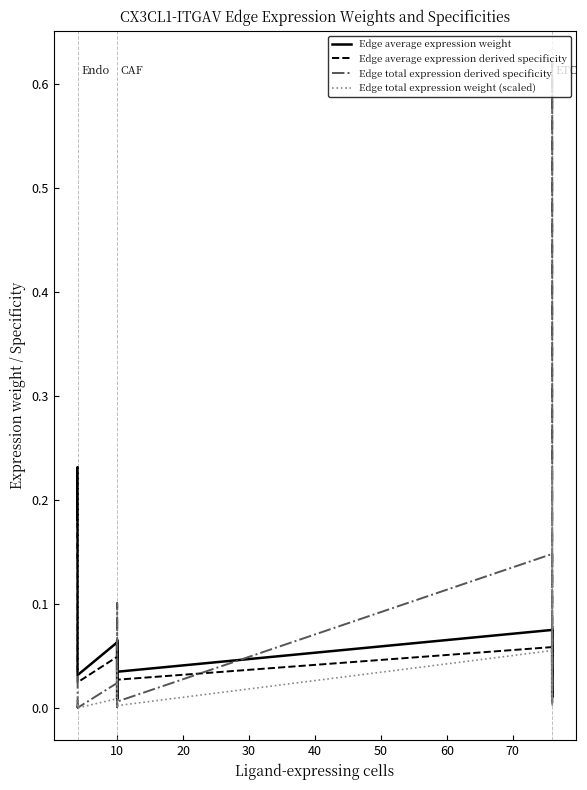

True or false: Edge average expression derived specificity and Edge average expression weight intersect in this chart.

False